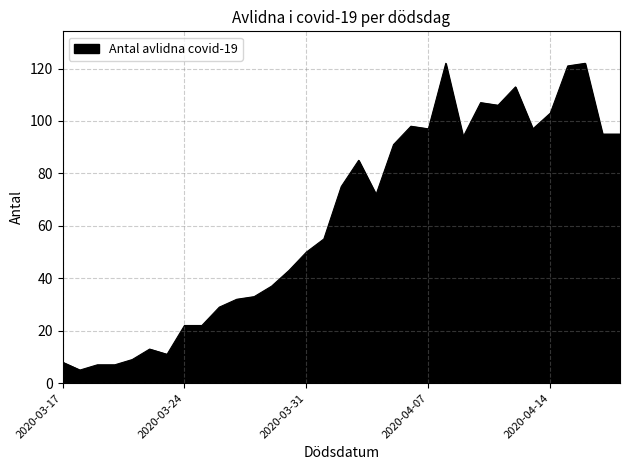

What is the difference between the maximum and minimum values?

117